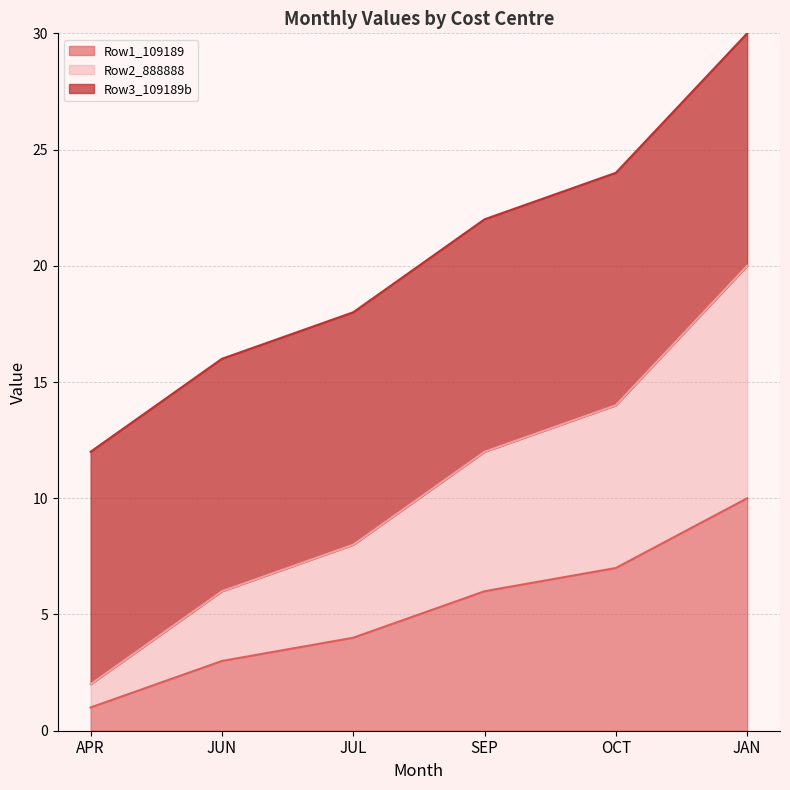

What position from the left is APR?

1